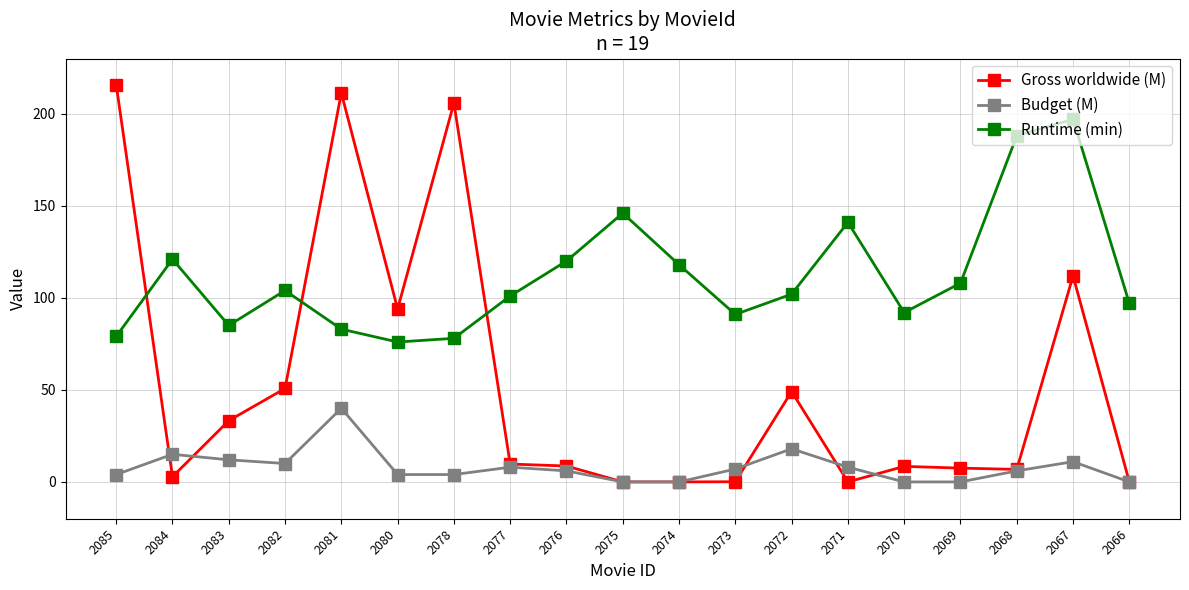

Which series has the widest spread of values?

Gross worldwide (M)